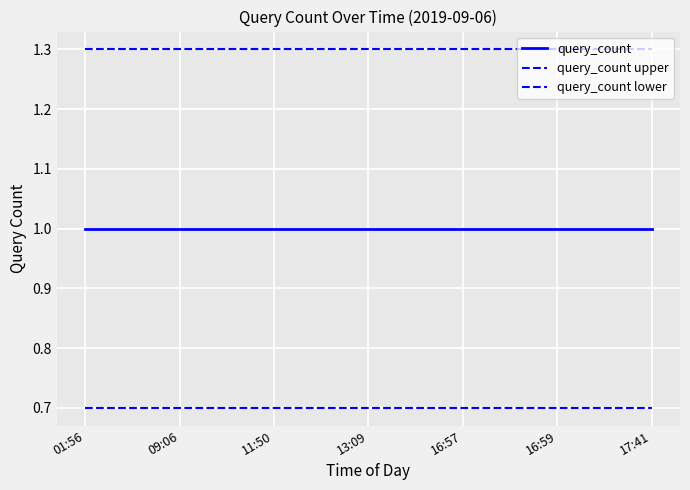

Does the chart have visible grid lines?

Yes